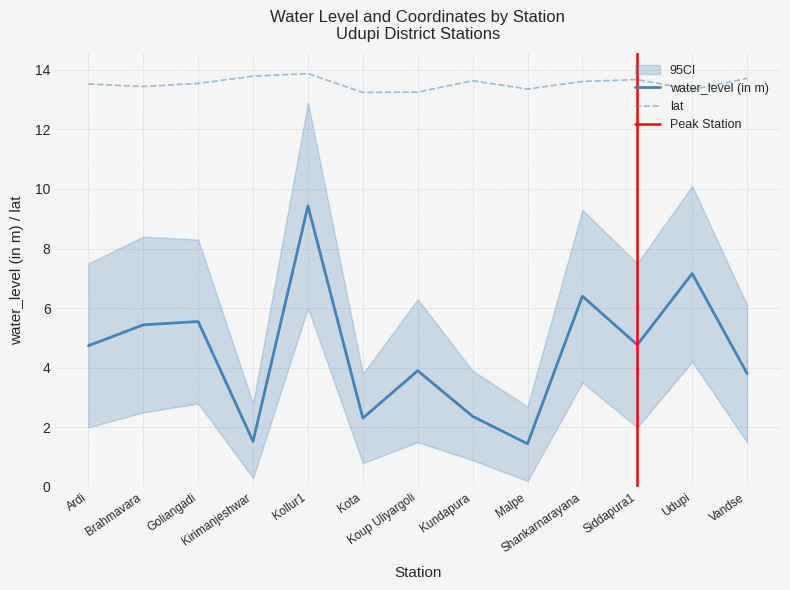

At how many categories does at least one series exceed 4?

13